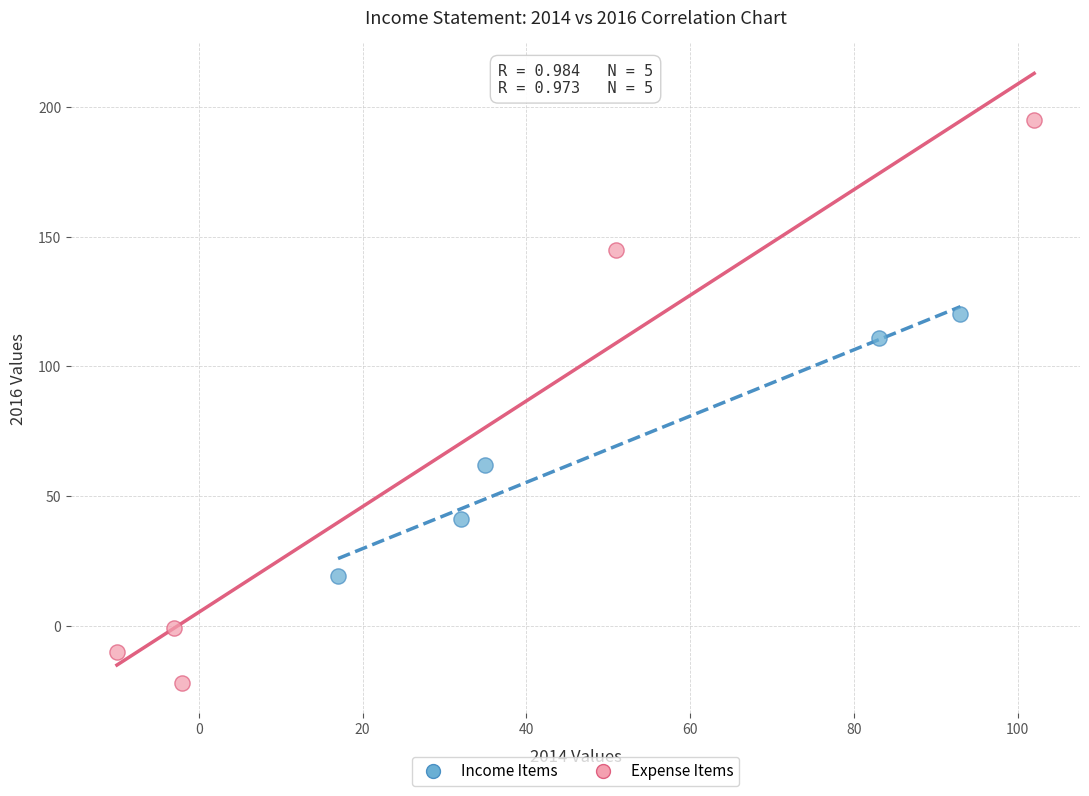

Which series reaches the maximum Y coordinate?

Expense Items